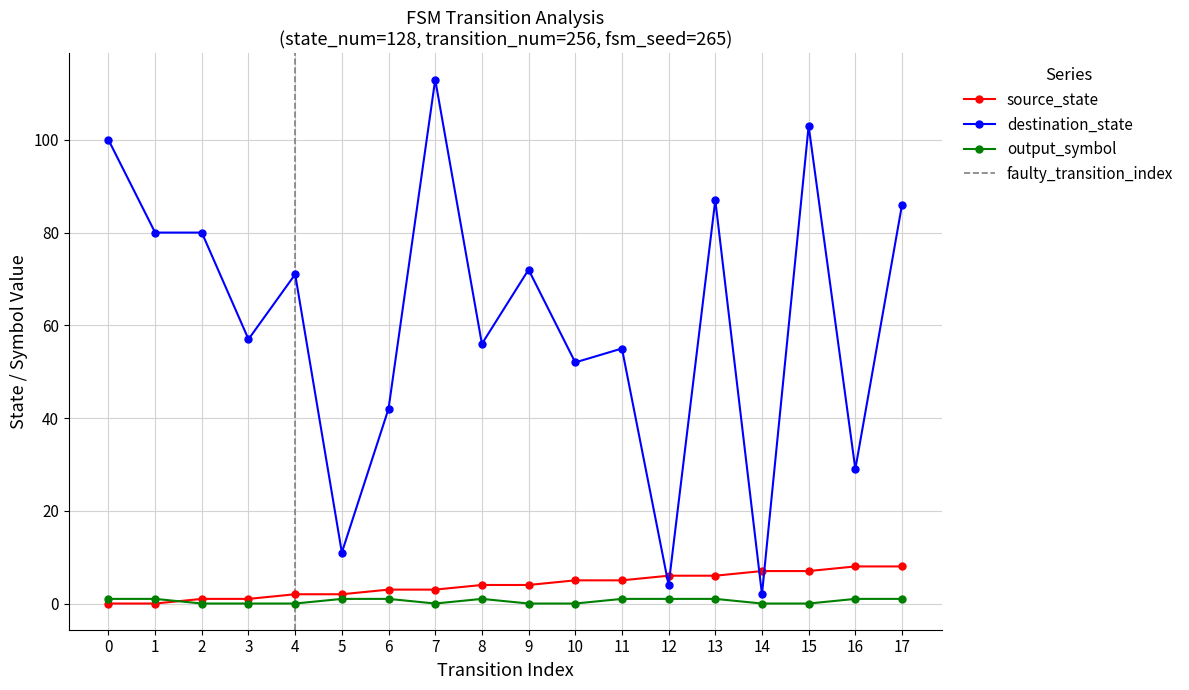

Is it true that source_state equals 6 at 13?

True